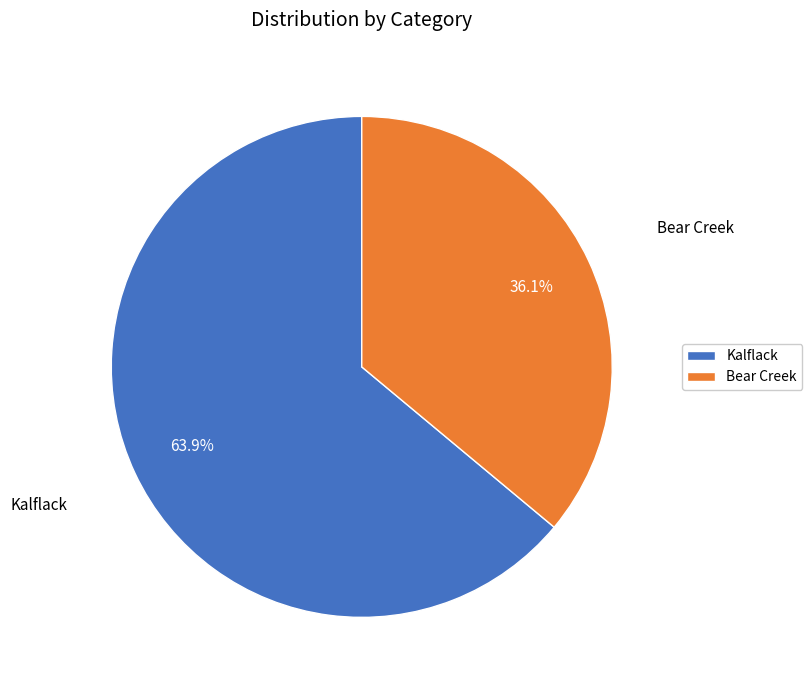

To the nearest percent, what percentage of the pie is Kalflack?

64%